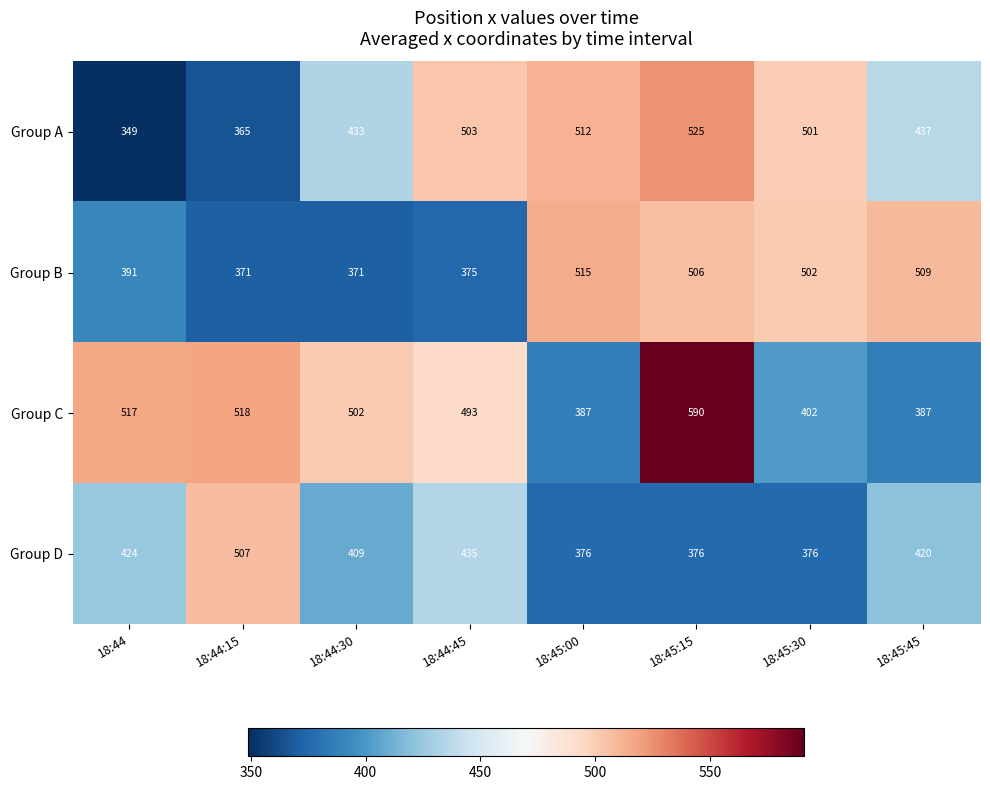

At which category is the sum across all series the highest?

18:45:15